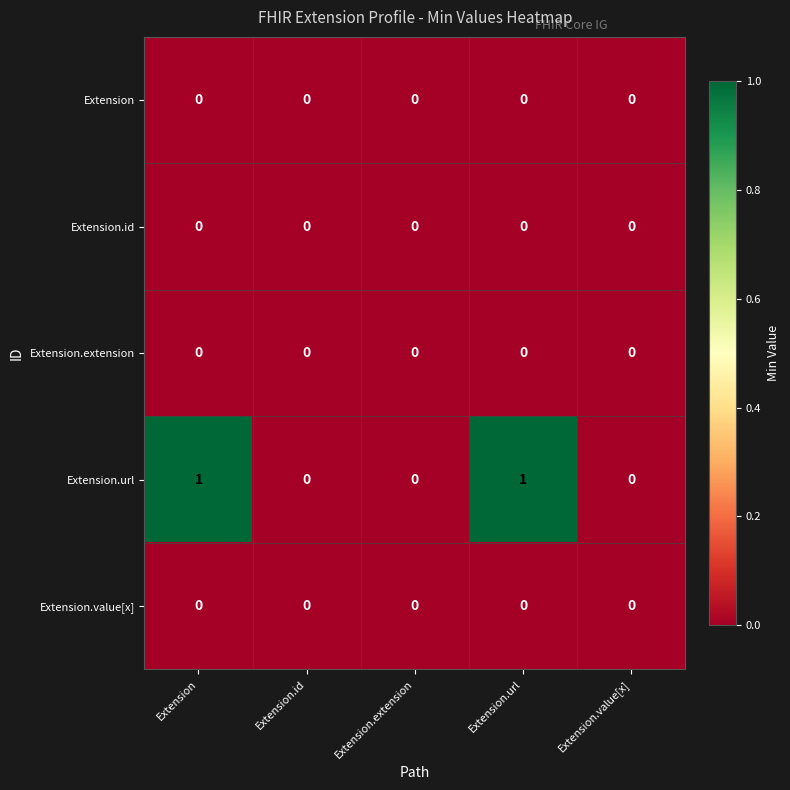

How many data points does each series have?

5